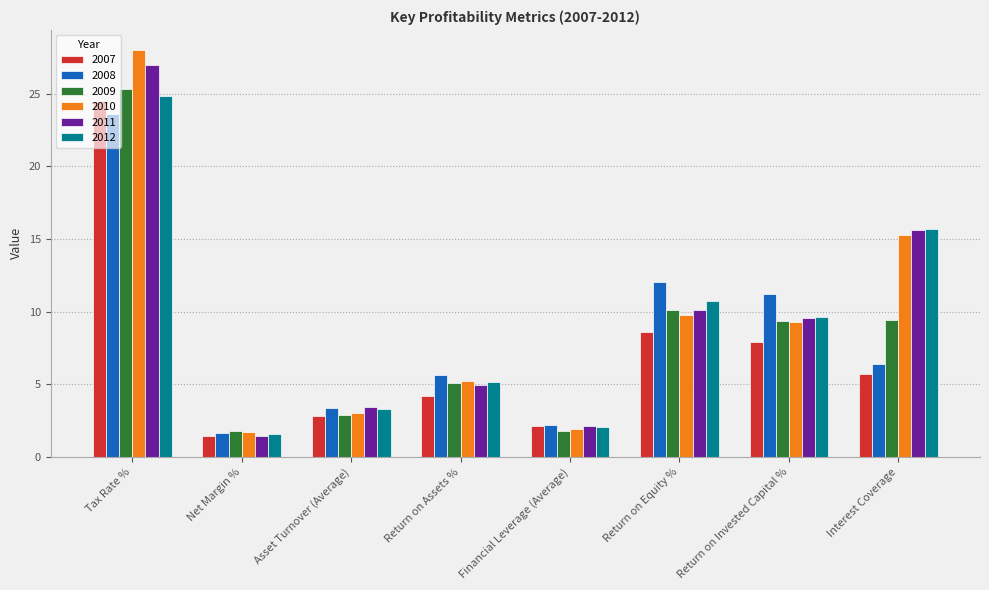

Which category has the highest value across all series?

Tax Rate %